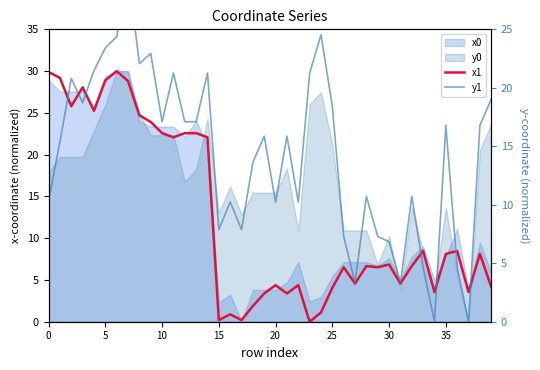

True or false: y1 and x1 intersect in this chart.

True